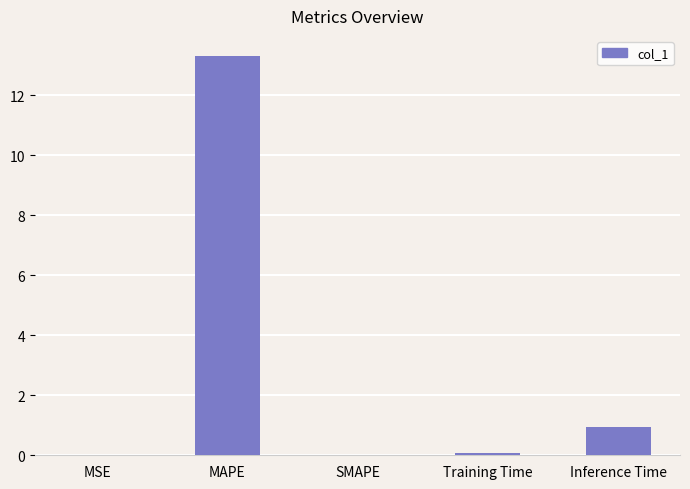

Is it true that the value at Training Time is 0.1?

True